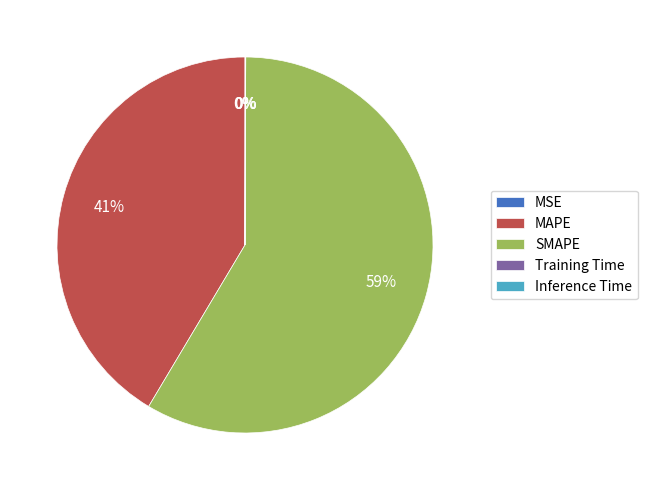

The SMAPE slice represents 59% of the pie. True or false?

True